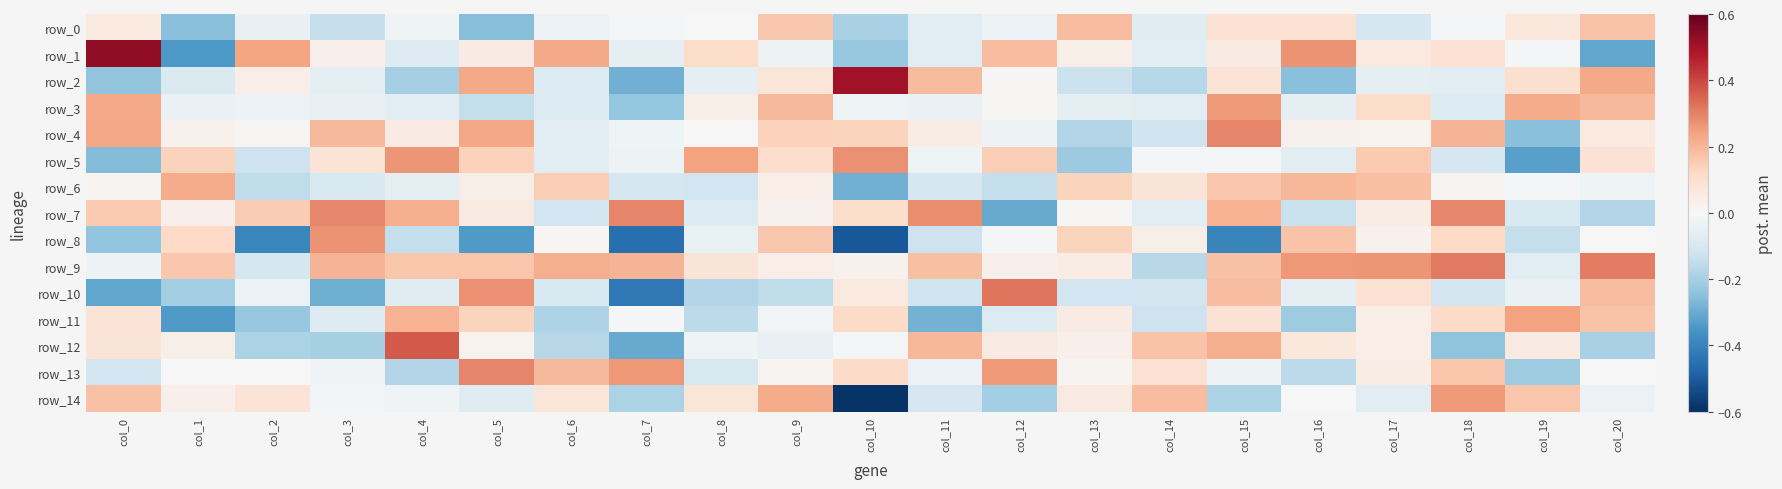

Reading left to right, transcribe all the data shown in this chart.

row_0: col_0=0.1	col_1=-0.3	col_2=-0.0	col_3=-0.1	col_4=-0.0	col_5=-0.3	col_6=-0.0	col_7=-0.0	col_8=-0.0	col_9=0.2	col_10=-0.2	col_11=-0.1	col_12=-0.0	col_13=0.2	col_14=-0.1	col_15=0.1	col_16=0.1	col_17=-0.1	col_18=-0.0	col_19=0.1	col_20=0.2
row_1: col_0=0.5	col_1=-0.3	col_2=0.2	col_3=0.0	col_4=-0.1	col_5=0.0	col_6=0.2	col_7=-0.1	col_8=0.1	col_9=-0.0	col_10=-0.2	col_11=-0.1	col_12=0.2	col_13=0.0	col_14=-0.1	col_15=0.1	col_16=0.3	col_17=0.1	col_18=0.1	col_19=-0.0	col_20=-0.3
row_2: col_0=-0.2	col_1=-0.1	col_2=0.0	col_3=-0.1	col_4=-0.2	col_5=0.2	col_6=-0.1	col_7=-0.3	col_8=-0.1	col_9=0.1	col_10=0.5	col_11=0.2	col_12=0.0	col_13=-0.1	col_14=-0.2	col_15=0.1	col_16=-0.3	col_17=-0.1	col_18=-0.1	col_19=0.1	col_20=0.2
row_3: col_0=0.2	col_1=-0.0	col_2=-0.0	col_3=-0.0	col_4=-0.1	col_5=-0.1	col_6=-0.1	col_7=-0.2	col_8=0.0	col_9=0.2	col_10=-0.0	col_11=-0.0	col_12=0.0	col_13=-0.1	col_14=-0.1	col_15=0.3	col_16=-0.1	col_17=0.1	col_18=-0.1	col_19=0.2	col_20=0.2
row_4: col_0=0.2	col_1=0.0	col_2=0.0	col_3=0.2	col_4=0.0	col_5=0.2	col_6=-0.1	col_7=-0.0	col_8=-0.0	col_9=0.1	col_10=0.1	col_11=0.0	col_12=-0.0	col_13=-0.2	col_14=-0.1	col_15=0.3	col_16=0.0	col_17=0.0	col_18=0.2	col_19=-0.3	col_20=0.1
row_5: col_0=-0.3	col_1=0.1	col_2=-0.1	col_3=0.1	col_4=0.3	col_5=0.1	col_6=-0.1	col_7=-0.0	col_8=0.2	col_9=0.1	col_10=0.3	col_11=-0.0	col_12=0.1	col_13=-0.2	col_14=-0.0	col_15=-0.0	col_16=-0.1	col_17=0.2	col_18=-0.1	col_19=-0.3	col_20=0.1
row_6: col_0=0.0	col_1=0.2	col_2=-0.2	col_3=-0.1	col_4=-0.1	col_5=0.0	col_6=0.1	col_7=-0.1	col_8=-0.1	col_9=0.0	col_10=-0.3	col_11=-0.1	col_12=-0.1	col_13=0.1	col_14=0.1	col_15=0.2	col_16=0.2	col_17=0.2	col_18=0.0	col_19=-0.0	col_20=-0.0
row_7: col_0=0.2	col_1=0.0	col_2=0.2	col_3=0.3	col_4=0.2	col_5=0.1	col_6=-0.1	col_7=0.3	col_8=-0.1	col_9=0.0	col_10=0.1	col_11=0.3	col_12=-0.3	col_13=0.0	col_14=-0.1	col_15=0.2	col_16=-0.1	col_17=0.0	col_18=0.3	col_19=-0.1	col_20=-0.2
row_8: col_0=-0.2	col_1=0.1	col_2=-0.4	col_3=0.3	col_4=-0.1	col_5=-0.3	col_6=0.0	col_7=-0.5	col_8=-0.0	col_9=0.2	col_10=-0.5	col_11=-0.1	col_12=-0.0	col_13=0.1	col_14=0.0	col_15=-0.4	col_16=0.2	col_17=0.0	col_18=0.1	col_19=-0.1	col_20=-0.0
row_9: col_0=-0.0	col_1=0.2	col_2=-0.1	col_3=0.2	col_4=0.2	col_5=0.2	col_6=0.2	col_7=0.2	col_8=0.1	col_9=0.0	col_10=0.0	col_11=0.2	col_12=0.0	col_13=0.0	col_14=-0.2	col_15=0.2	col_16=0.3	col_17=0.3	col_18=0.3	col_19=-0.1	col_20=0.3
row_10: col_0=-0.3	col_1=-0.2	col_2=-0.0	col_3=-0.3	col_4=-0.1	col_5=0.3	col_6=-0.1	col_7=-0.4	col_8=-0.2	col_9=-0.2	col_10=0.1	col_11=-0.1	col_12=0.3	col_13=-0.1	col_14=-0.1	col_15=0.2	col_16=-0.1	col_17=0.1	col_18=-0.1	col_19=-0.0	col_20=0.2
row_11: col_0=0.1	col_1=-0.3	col_2=-0.2	col_3=-0.1	col_4=0.2	col_5=0.1	col_6=-0.2	col_7=-0.0	col_8=-0.2	col_9=-0.0	col_10=0.1	col_11=-0.3	col_12=-0.1	col_13=0.0	col_14=-0.1	col_15=0.1	col_16=-0.2	col_17=0.0	col_18=0.1	col_19=0.2	col_20=0.2
row_12: col_0=0.1	col_1=0.0	col_2=-0.2	col_3=-0.2	col_4=0.4	col_5=0.0	col_6=-0.2	col_7=-0.3	col_8=-0.0	col_9=-0.1	col_10=-0.0	col_11=0.2	col_12=0.1	col_13=0.0	col_14=0.2	col_15=0.2	col_16=0.1	col_17=0.0	col_18=-0.2	col_19=0.1	col_20=-0.2
row_13: col_0=-0.1	col_1=0.0	col_2=-0.0	col_3=-0.0	col_4=-0.2	col_5=0.3	col_6=0.2	col_7=0.3	col_8=-0.1	col_9=0.0	col_10=0.1	col_11=-0.0	col_12=0.3	col_13=0.0	col_14=0.1	col_15=-0.0	col_16=-0.2	col_17=0.0	col_18=0.2	col_19=-0.2	col_20=-0.0
row_14: col_0=0.2	col_1=0.0	col_2=0.1	col_3=-0.0	col_4=-0.0	col_5=-0.1	col_6=0.1	col_7=-0.2	col_8=0.1	col_9=0.2	col_10=-0.6	col_11=-0.1	col_12=-0.2	col_13=0.1	col_14=0.2	col_15=-0.2	col_16=-0.0	col_17=-0.1	col_18=0.3	col_19=0.2	col_20=-0.0